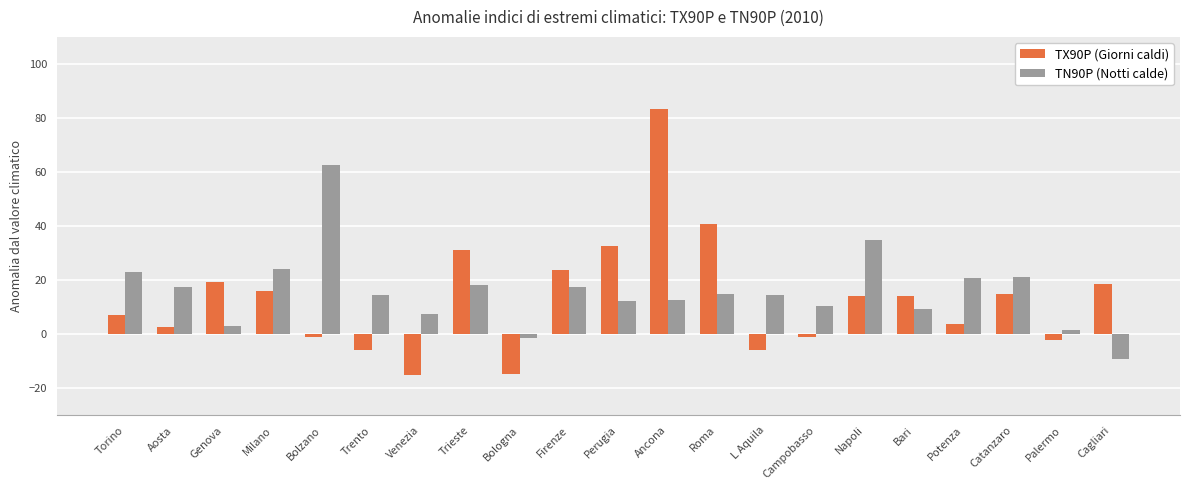

Is it true that TX90P (Giorni caldi) equals 83.4 at Ancona?

True